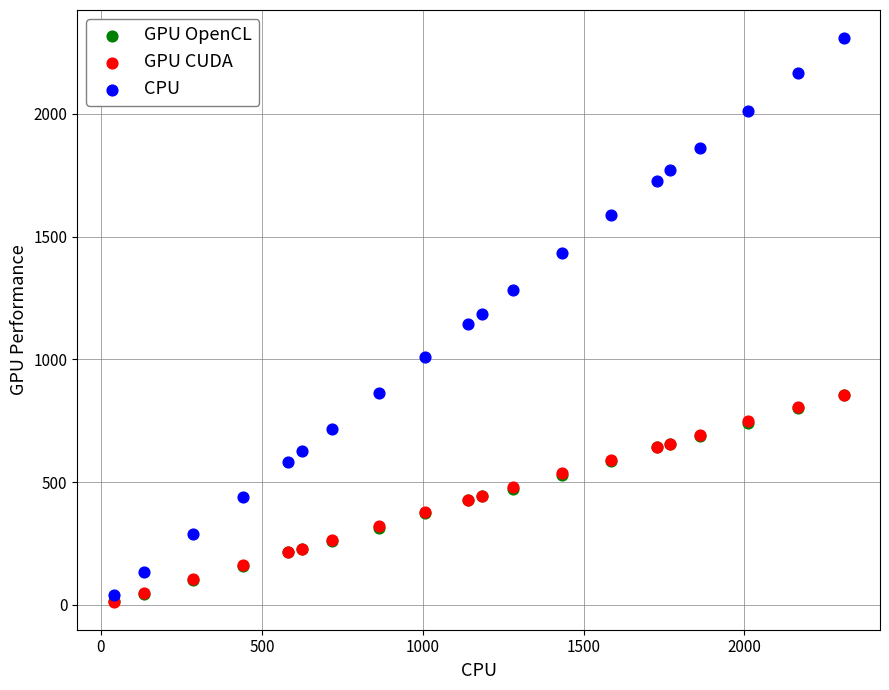

What are all the series names shown in the legend?

GPU OpenCL, GPU CUDA, CPU